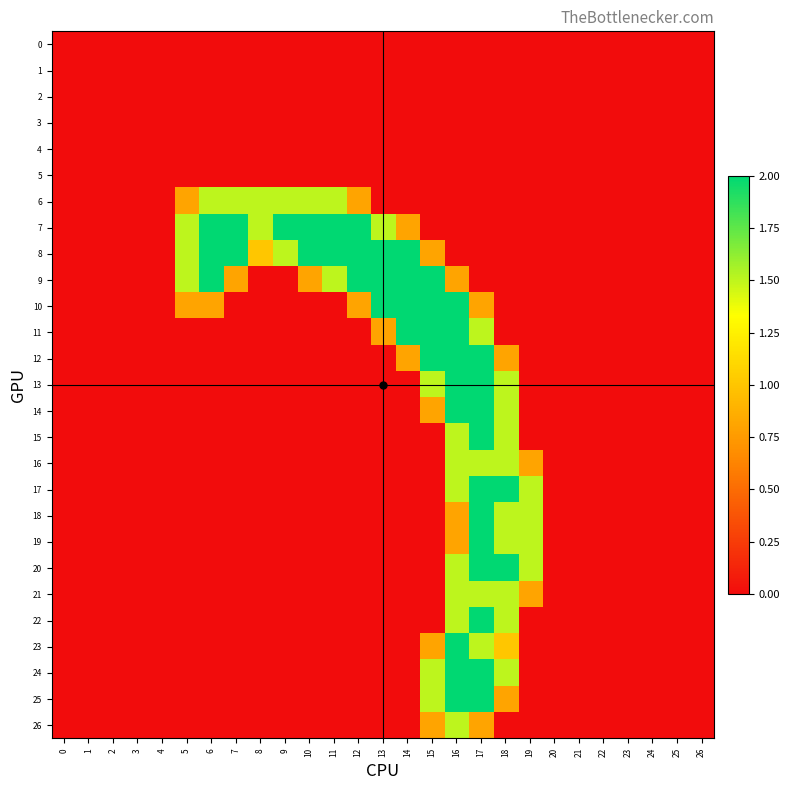

Reading right to left, extract all data points from this chart.

0: 26=0.0	25=0.0	24=0.0	23=0.0	22=0.0	21=0.0	20=0.0	19=0.0	18=0.0	17=0.0	16=0.0	15=0.0	14=0.0	13=0.0	12=0.0	11=0.0	10=0.0	9=0.0	8=0.0	7=0.0	6=0.0	5=0.0	4=0.0	3=0.0	2=0.0	1=0.0	0=0.0
1: 26=0.0	25=0.0	24=0.0	23=0.0	22=0.0	21=0.0	20=0.0	19=0.0	18=0.0	17=0.0	16=0.0	15=0.0	14=0.0	13=0.0	12=0.0	11=0.0	10=0.0	9=0.0	8=0.0	7=0.0	6=0.0	5=0.0	4=0.0	3=0.0	2=0.0	1=0.0	0=0.0
2: 26=0.0	25=0.0	24=0.0	23=0.0	22=0.0	21=0.0	20=0.0	19=0.0	18=0.0	17=0.0	16=0.0	15=0.0	14=0.0	13=0.0	12=0.0	11=0.0	10=0.0	9=0.0	8=0.0	7=0.0	6=0.0	5=0.0	4=0.0	3=0.0	2=0.0	1=0.0	0=0.0
3: 26=0.0	25=0.0	24=0.0	23=0.0	22=0.0	21=0.0	20=0.0	19=0.0	18=0.0	17=0.0	16=0.0	15=0.0	14=0.0	13=0.0	12=0.0	11=0.0	10=0.0	9=0.0	8=0.0	7=0.0	6=0.0	5=0.0	4=0.0	3=0.0	2=0.0	1=0.0	0=0.0
4: 26=0.0	25=0.0	24=0.0	23=0.0	22=0.0	21=0.0	20=0.0	19=0.0	18=0.0	17=0.0	16=0.0	15=0.0	14=0.0	13=0.0	12=0.0	11=0.0	10=0.0	9=0.0	8=0.0	7=0.0	6=0.0	5=0.0	4=0.0	3=0.0	2=0.0	1=0.0	0=0.0
5: 26=0.0	25=0.0	24=0.0	23=0.0	22=0.0	21=0.0	20=0.0	19=0.0	18=0.0	17=0.0	16=0.0	15=0.0	14=0.0	13=0.0	12=0.0	11=0.0	10=0.0	9=0.0	8=0.0	7=0.0	6=0.0	5=0.0	4=0.0	3=0.0	2=0.0	1=0.0	0=0.0
6: 26=0.0	25=0.0	24=0.0	23=0.0	22=0.0	21=0.0	20=0.0	19=0.0	18=0.0	17=0.0	16=0.0	15=0.0	14=0.0	13=0.0	12=0.8	11=1.5	10=1.5	9=1.5	8=1.5	7=1.5	6=1.5	5=0.8	4=0.0	3=0.0	2=0.0	1=0.0	0=0.0
7: 26=0.0	25=0.0	24=0.0	23=0.0	22=0.0	21=0.0	20=0.0	19=0.0	18=0.0	17=0.0	16=0.0	15=0.0	14=0.8	13=1.5	12=2.0	11=2.0	10=2.0	9=2.0	8=1.5	7=2.0	6=2.0	5=1.5	4=0.0	3=0.0	2=0.0	1=0.0	0=0.0
8: 26=0.0	25=0.0	24=0.0	23=0.0	22=0.0	21=0.0	20=0.0	19=0.0	18=0.0	17=0.0	16=0.0	15=0.8	14=2.0	13=2.0	12=2.0	11=2.0	10=2.0	9=1.5	8=1.0	7=2.0	6=2.0	5=1.5	4=0.0	3=0.0	2=0.0	1=0.0	0=0.0
9: 26=0.0	25=0.0	24=0.0	23=0.0	22=0.0	21=0.0	20=0.0	19=0.0	18=0.0	17=0.0	16=0.8	15=2.0	14=2.0	13=2.0	12=2.0	11=1.5	10=0.8	9=0.0	8=0.0	7=0.8	6=2.0	5=1.5	4=0.0	3=0.0	2=0.0	1=0.0	0=0.0
10: 26=0.0	25=0.0	24=0.0	23=0.0	22=0.0	21=0.0	20=0.0	19=0.0	18=0.0	17=0.8	16=2.0	15=2.0	14=2.0	13=2.0	12=0.8	11=0.0	10=0.0	9=0.0	8=0.0	7=0.0	6=0.8	5=0.8	4=0.0	3=0.0	2=0.0	1=0.0	0=0.0
11: 26=0.0	25=0.0	24=0.0	23=0.0	22=0.0	21=0.0	20=0.0	19=0.0	18=0.0	17=1.5	16=2.0	15=2.0	14=2.0	13=0.8	12=0.0	11=0.0	10=0.0	9=0.0	8=0.0	7=0.0	6=0.0	5=0.0	4=0.0	3=0.0	2=0.0	1=0.0	0=0.0
12: 26=0.0	25=0.0	24=0.0	23=0.0	22=0.0	21=0.0	20=0.0	19=0.0	18=0.8	17=2.0	16=2.0	15=2.0	14=0.8	13=0.0	12=0.0	11=0.0	10=0.0	9=0.0	8=0.0	7=0.0	6=0.0	5=0.0	4=0.0	3=0.0	2=0.0	1=0.0	0=0.0
13: 26=0.0	25=0.0	24=0.0	23=0.0	22=0.0	21=0.0	20=0.0	19=0.0	18=1.5	17=2.0	16=2.0	15=1.5	14=0.0	13=0.0	12=0.0	11=0.0	10=0.0	9=0.0	8=0.0	7=0.0	6=0.0	5=0.0	4=0.0	3=0.0	2=0.0	1=0.0	0=0.0
14: 26=0.0	25=0.0	24=0.0	23=0.0	22=0.0	21=0.0	20=0.0	19=0.0	18=1.5	17=2.0	16=2.0	15=0.8	14=0.0	13=0.0	12=0.0	11=0.0	10=0.0	9=0.0	8=0.0	7=0.0	6=0.0	5=0.0	4=0.0	3=0.0	2=0.0	1=0.0	0=0.0
15: 26=0.0	25=0.0	24=0.0	23=0.0	22=0.0	21=0.0	20=0.0	19=0.0	18=1.5	17=2.0	16=1.5	15=0.0	14=0.0	13=0.0	12=0.0	11=0.0	10=0.0	9=0.0	8=0.0	7=0.0	6=0.0	5=0.0	4=0.0	3=0.0	2=0.0	1=0.0	0=0.0
16: 26=0.0	25=0.0	24=0.0	23=0.0	22=0.0	21=0.0	20=0.0	19=0.8	18=1.5	17=1.5	16=1.5	15=0.0	14=0.0	13=0.0	12=0.0	11=0.0	10=0.0	9=0.0	8=0.0	7=0.0	6=0.0	5=0.0	4=0.0	3=0.0	2=0.0	1=0.0	0=0.0
17: 26=0.0	25=0.0	24=0.0	23=0.0	22=0.0	21=0.0	20=0.0	19=1.5	18=2.0	17=2.0	16=1.5	15=0.0	14=0.0	13=0.0	12=0.0	11=0.0	10=0.0	9=0.0	8=0.0	7=0.0	6=0.0	5=0.0	4=0.0	3=0.0	2=0.0	1=0.0	0=0.0
18: 26=0.0	25=0.0	24=0.0	23=0.0	22=0.0	21=0.0	20=0.0	19=1.5	18=1.5	17=2.0	16=0.8	15=0.0	14=0.0	13=0.0	12=0.0	11=0.0	10=0.0	9=0.0	8=0.0	7=0.0	6=0.0	5=0.0	4=0.0	3=0.0	2=0.0	1=0.0	0=0.0
19: 26=0.0	25=0.0	24=0.0	23=0.0	22=0.0	21=0.0	20=0.0	19=1.5	18=1.5	17=2.0	16=0.8	15=0.0	14=0.0	13=0.0	12=0.0	11=0.0	10=0.0	9=0.0	8=0.0	7=0.0	6=0.0	5=0.0	4=0.0	3=0.0	2=0.0	1=0.0	0=0.0
20: 26=0.0	25=0.0	24=0.0	23=0.0	22=0.0	21=0.0	20=0.0	19=1.5	18=2.0	17=2.0	16=1.5	15=0.0	14=0.0	13=0.0	12=0.0	11=0.0	10=0.0	9=0.0	8=0.0	7=0.0	6=0.0	5=0.0	4=0.0	3=0.0	2=0.0	1=0.0	0=0.0
21: 26=0.0	25=0.0	24=0.0	23=0.0	22=0.0	21=0.0	20=0.0	19=0.8	18=1.5	17=1.5	16=1.5	15=0.0	14=0.0	13=0.0	12=0.0	11=0.0	10=0.0	9=0.0	8=0.0	7=0.0	6=0.0	5=0.0	4=0.0	3=0.0	2=0.0	1=0.0	0=0.0
22: 26=0.0	25=0.0	24=0.0	23=0.0	22=0.0	21=0.0	20=0.0	19=0.0	18=1.5	17=2.0	16=1.5	15=0.0	14=0.0	13=0.0	12=0.0	11=0.0	10=0.0	9=0.0	8=0.0	7=0.0	6=0.0	5=0.0	4=0.0	3=0.0	2=0.0	1=0.0	0=0.0
23: 26=0.0	25=0.0	24=0.0	23=0.0	22=0.0	21=0.0	20=0.0	19=0.0	18=1.0	17=1.5	16=2.0	15=0.8	14=0.0	13=0.0	12=0.0	11=0.0	10=0.0	9=0.0	8=0.0	7=0.0	6=0.0	5=0.0	4=0.0	3=0.0	2=0.0	1=0.0	0=0.0
24: 26=0.0	25=0.0	24=0.0	23=0.0	22=0.0	21=0.0	20=0.0	19=0.0	18=1.5	17=2.0	16=2.0	15=1.5	14=0.0	13=0.0	12=0.0	11=0.0	10=0.0	9=0.0	8=0.0	7=0.0	6=0.0	5=0.0	4=0.0	3=0.0	2=0.0	1=0.0	0=0.0
25: 26=0.0	25=0.0	24=0.0	23=0.0	22=0.0	21=0.0	20=0.0	19=0.0	18=0.8	17=2.0	16=2.0	15=1.5	14=0.0	13=0.0	12=0.0	11=0.0	10=0.0	9=0.0	8=0.0	7=0.0	6=0.0	5=0.0	4=0.0	3=0.0	2=0.0	1=0.0	0=0.0
26: 26=0.0	25=0.0	24=0.0	23=0.0	22=0.0	21=0.0	20=0.0	19=0.0	18=0.0	17=0.8	16=1.5	15=0.8	14=0.0	13=0.0	12=0.0	11=0.0	10=0.0	9=0.0	8=0.0	7=0.0	6=0.0	5=0.0	4=0.0	3=0.0	2=0.0	1=0.0	0=0.0